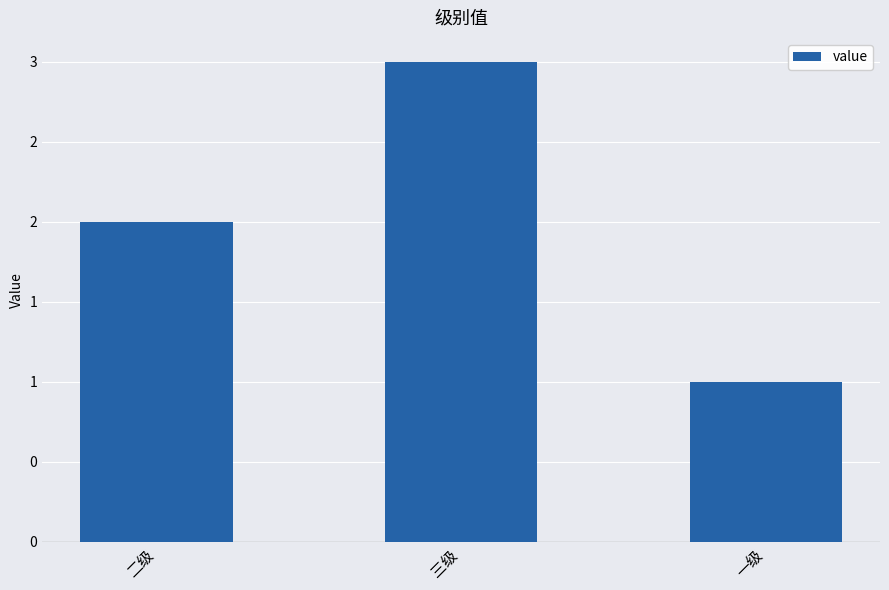

True or false: the data shows 2 at 二级.

True